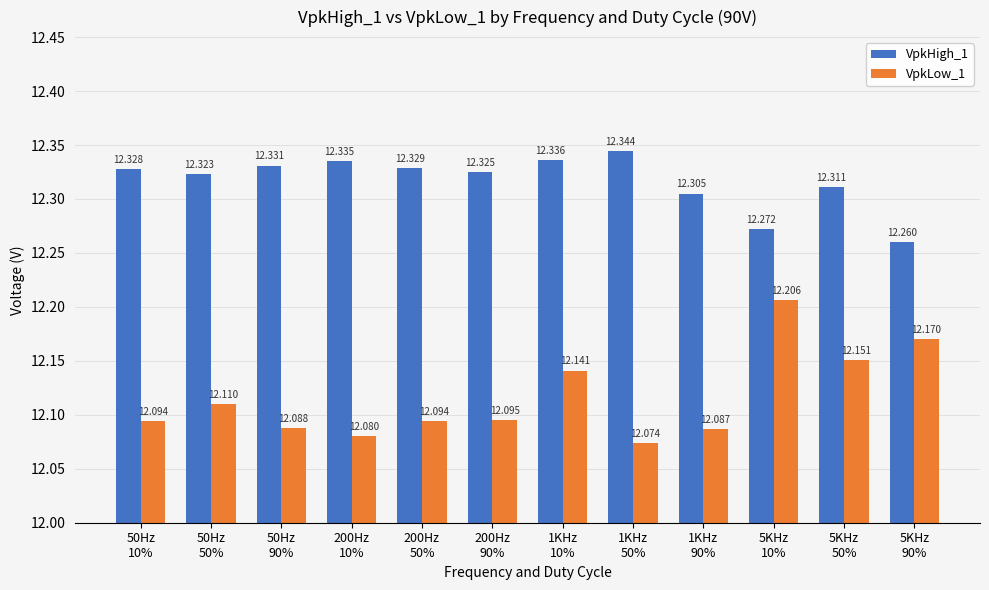

What is the label of the 4th bar from the right?

1KHz
90%